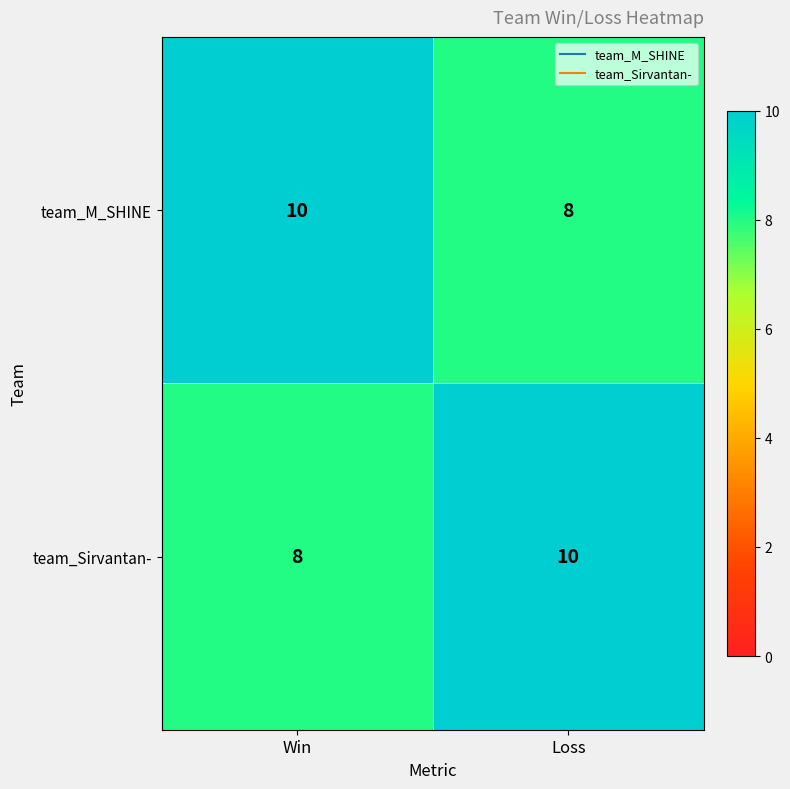

List the labels in order of team_Sirvantan- value, largest first.

Loss, Win